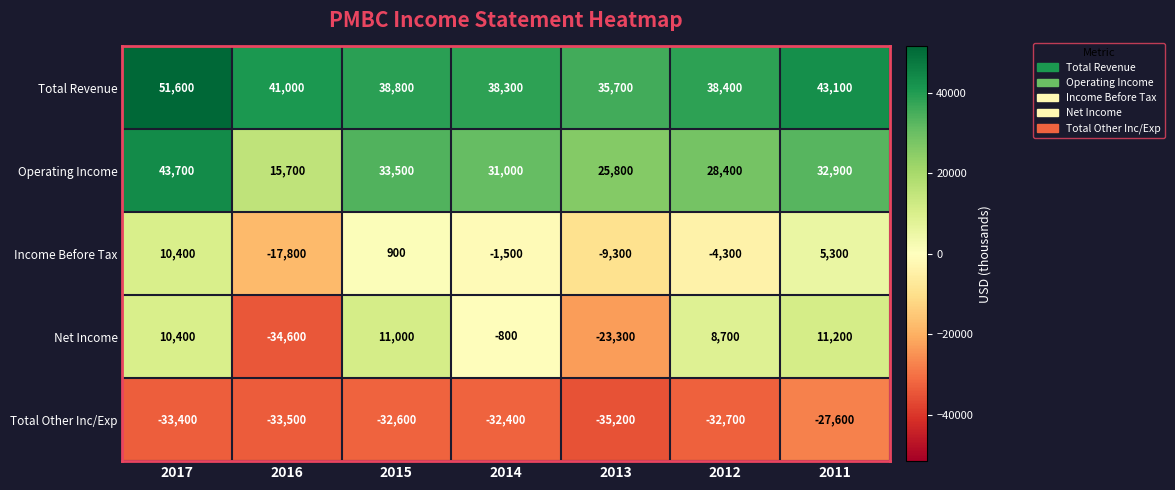

What is the minimum value shown in the chart?

-35200